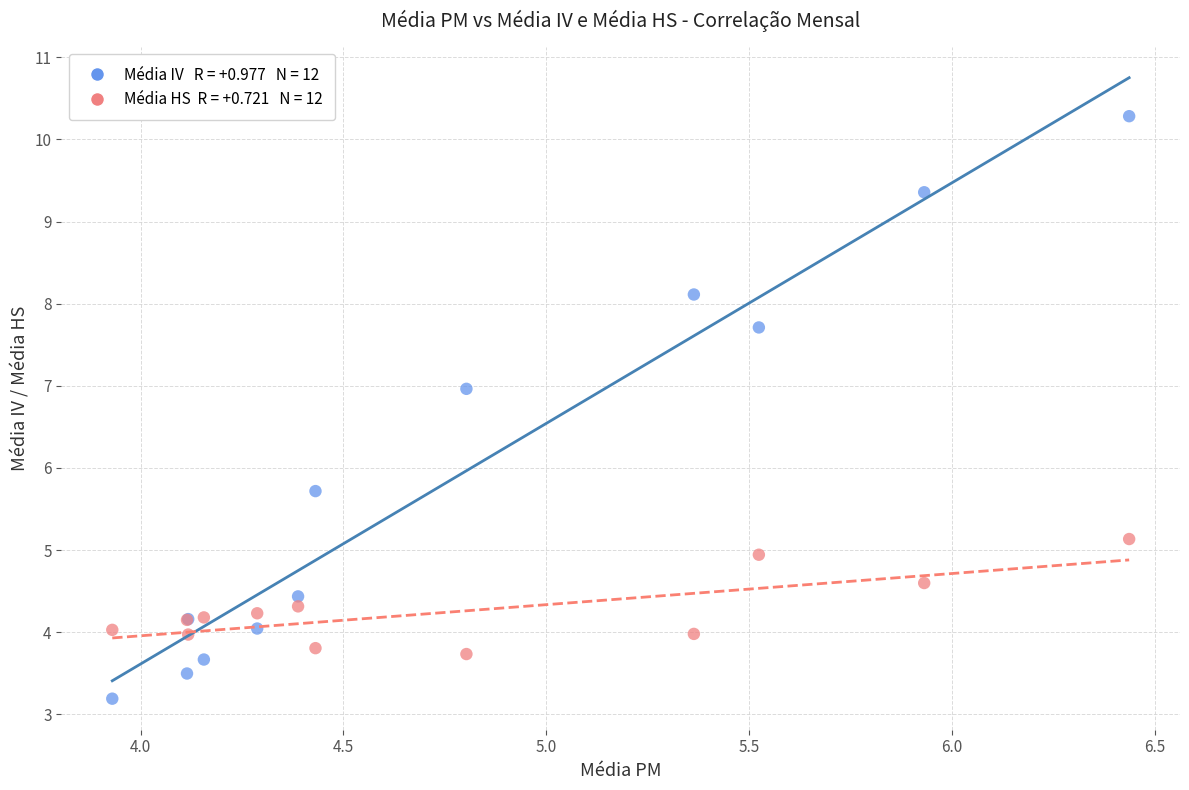

Across all series, what Y value is closest to 6?

5.7